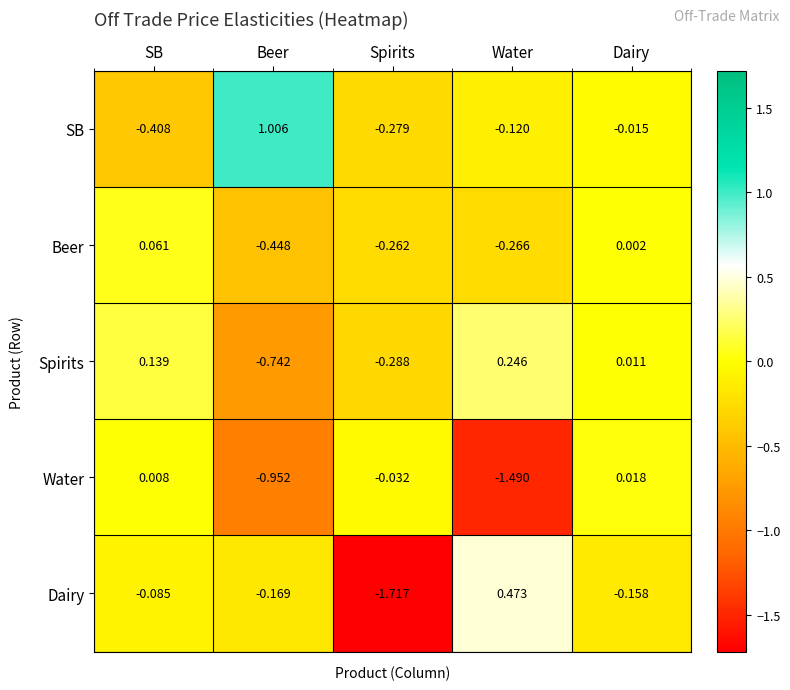

Which label corresponds to the smallest value in the chart?

Spirits